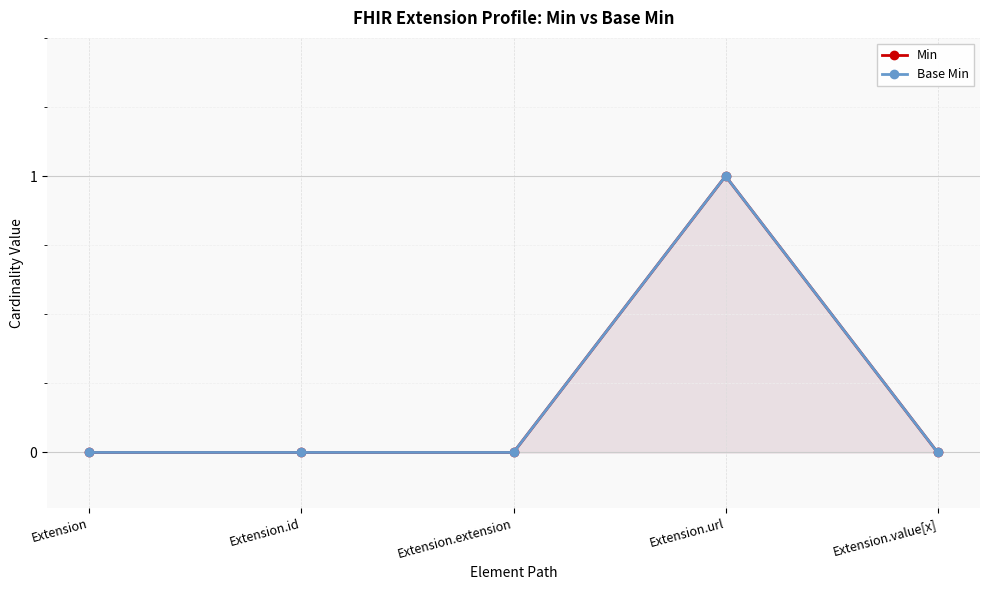

How many positive values does the Base Min series have?

1